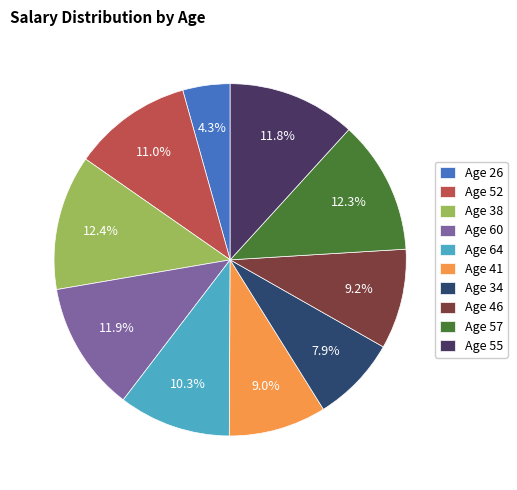

How many slices are in this pie chart?

10